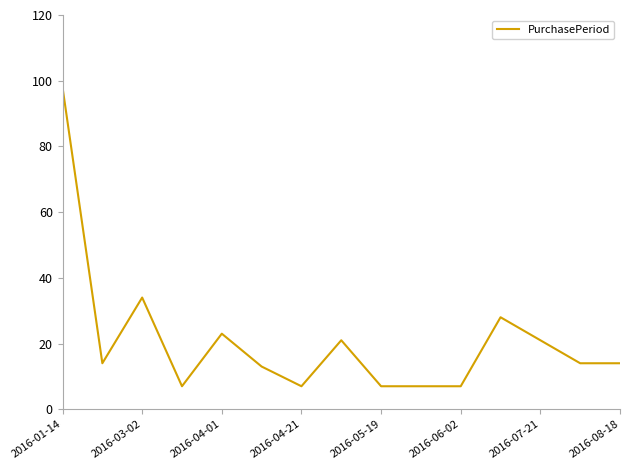

What is the maximum value shown in the chart?

98